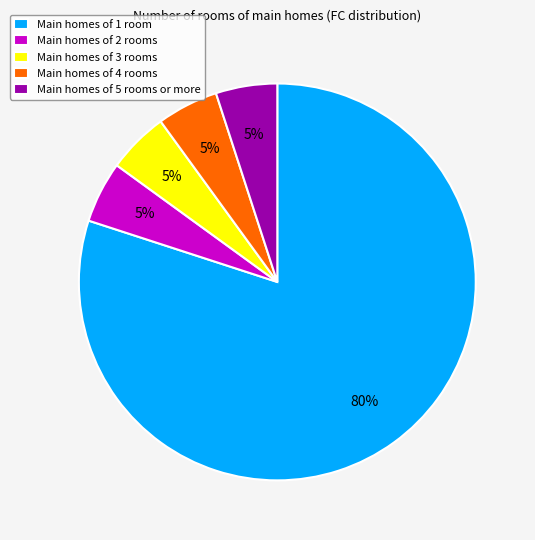

Combined, do Main homes of 3 rooms and Main homes of 1 room account for over 50%?

Yes